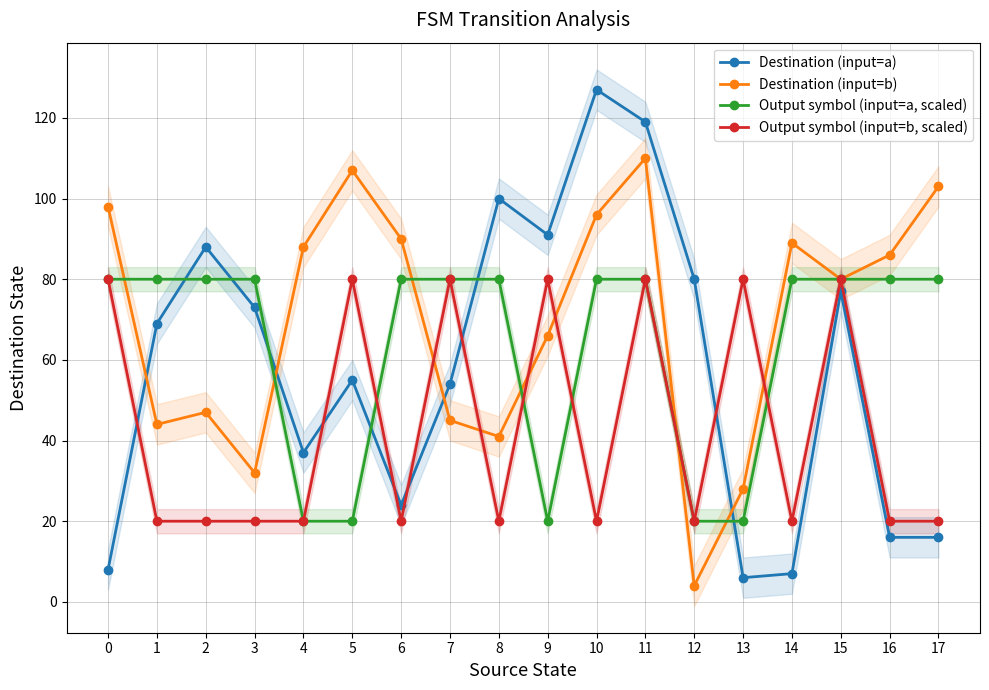

Reading left to right, list all the values displayed in this chart.

Destination (input=a): 8	69	88	73	37	55	24	54	100	91	127	119	80	6	7	77	16	16
Destination (input=b): 98	44	47	32	88	107	90	45	41	66	96	110	4	28	89	80	86	103
Output symbol (input=a, scaled): 80	80	80	80	20	20	80	80	80	20	80	80	20	20	80	80	80	80
Output symbol (input=b, scaled): 80	20	20	20	20	80	20	80	20	80	20	80	20	80	20	80	20	20